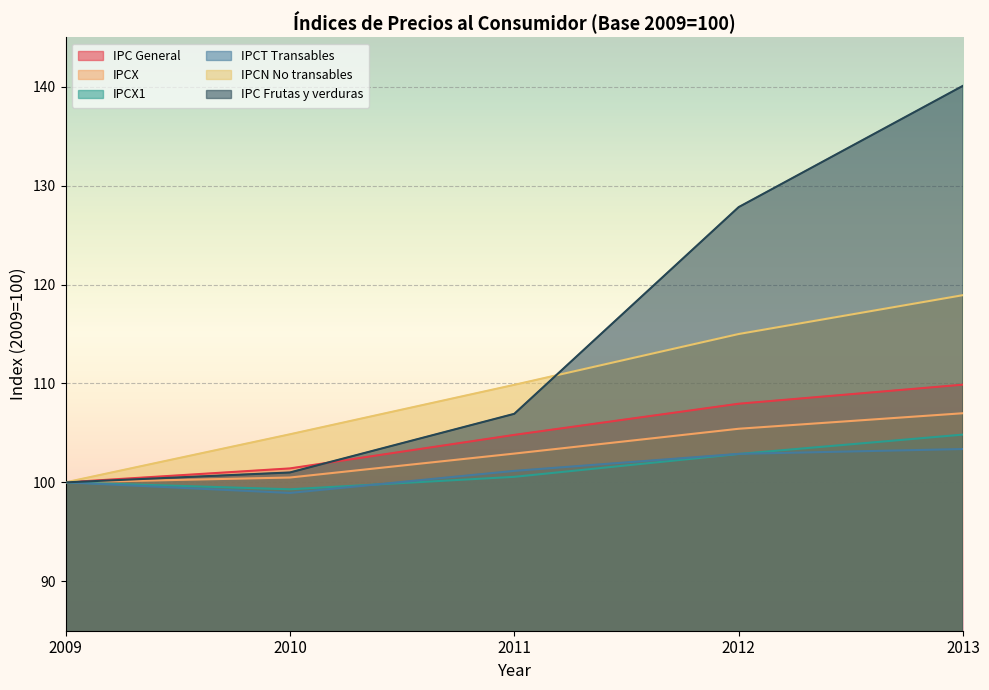

Where do IPC General and IPC Frutas y verduras first cross each other?

2010 and 2011